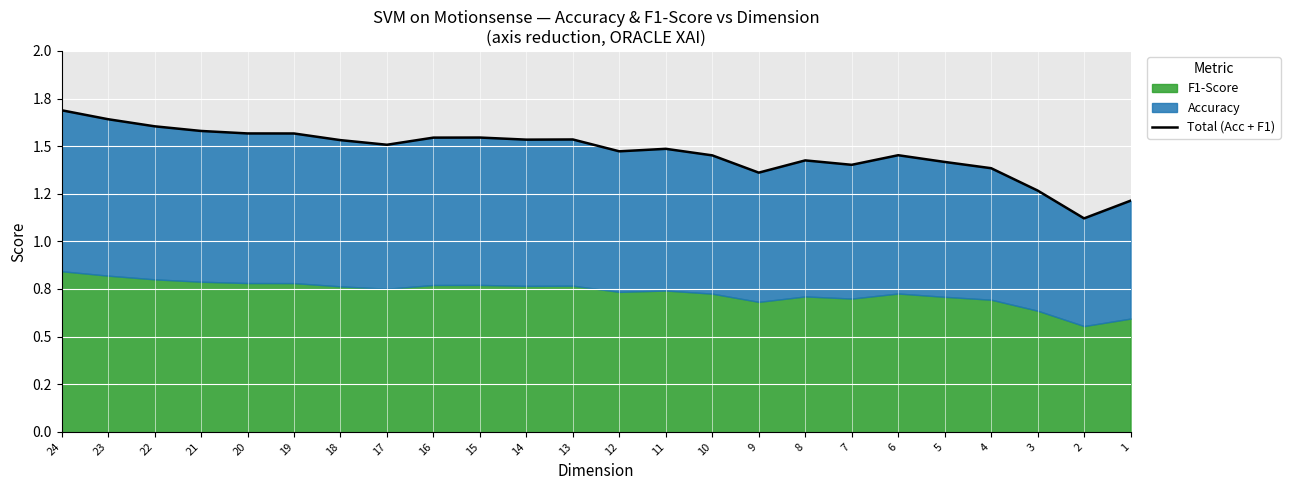

The chart shows a value of 1.3 at 3. True or false?

True